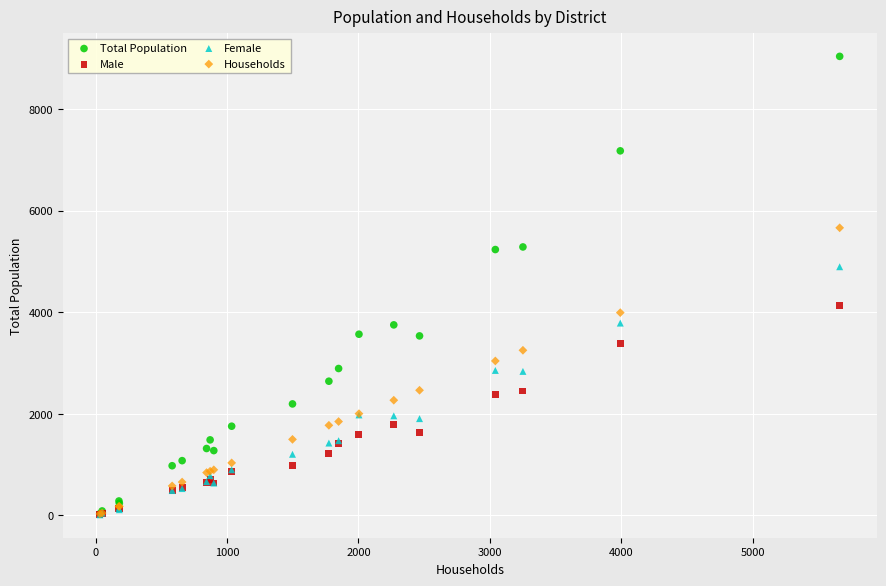

What are all the series names shown in the legend?

Total Population, Male, Female, Households